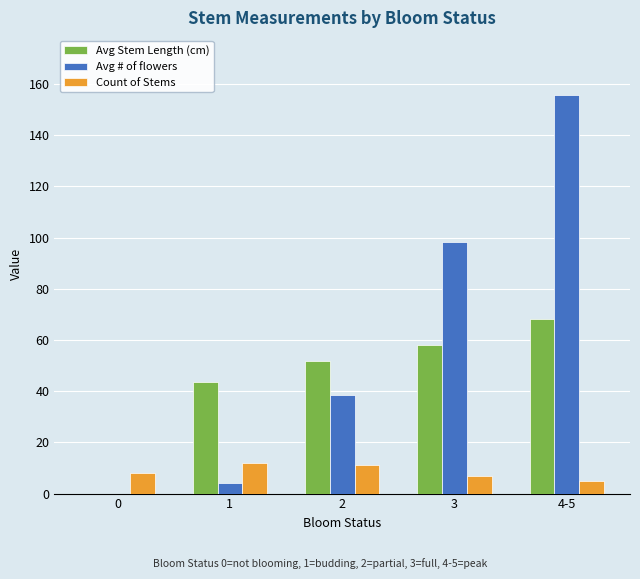

Which series has the widest spread of values?

Avg # of flowers